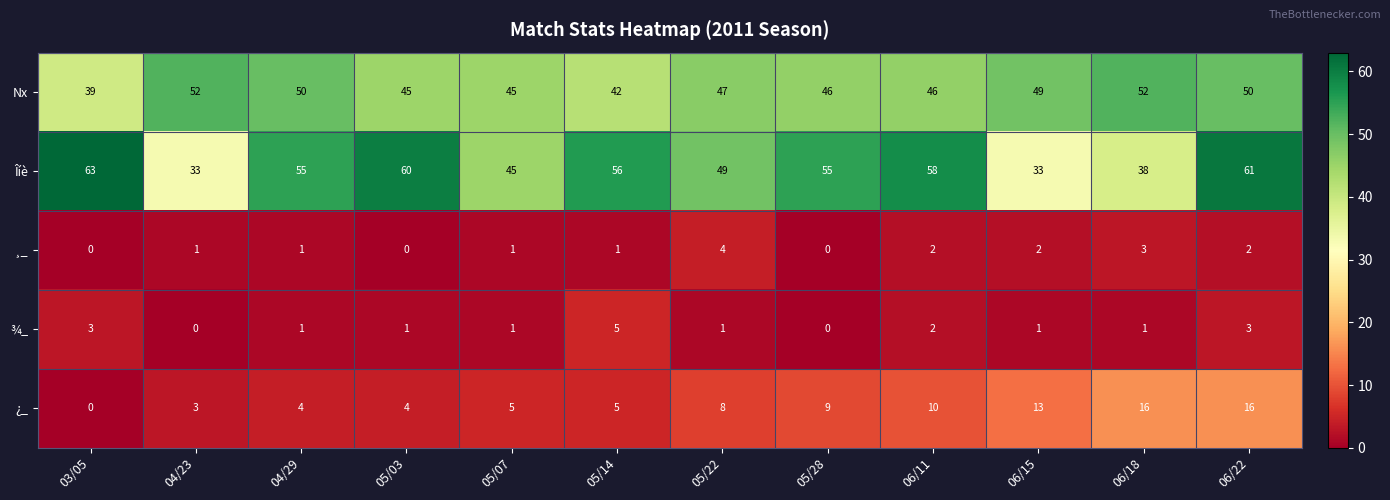

What is the total value across all series at 05/22?

109